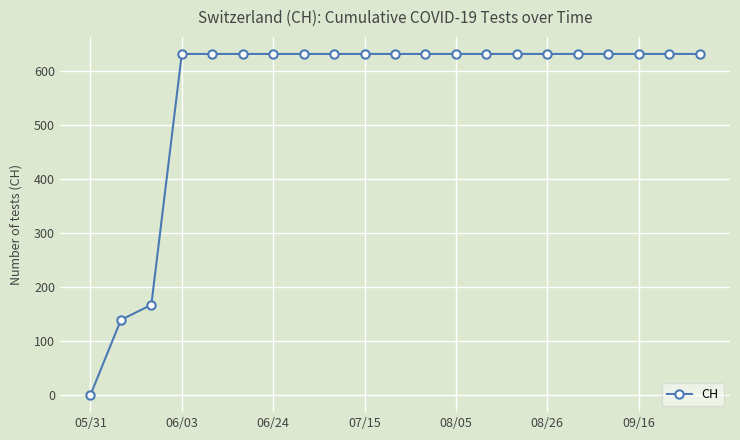

What is the difference between the maximum and minimum values?

631